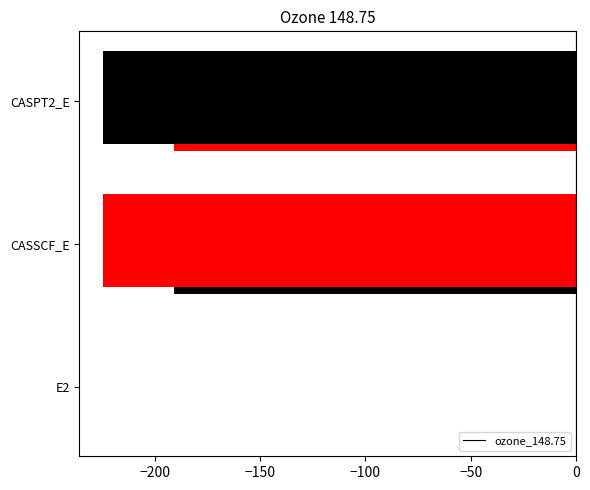

Does the chart contain stacked bars?

No